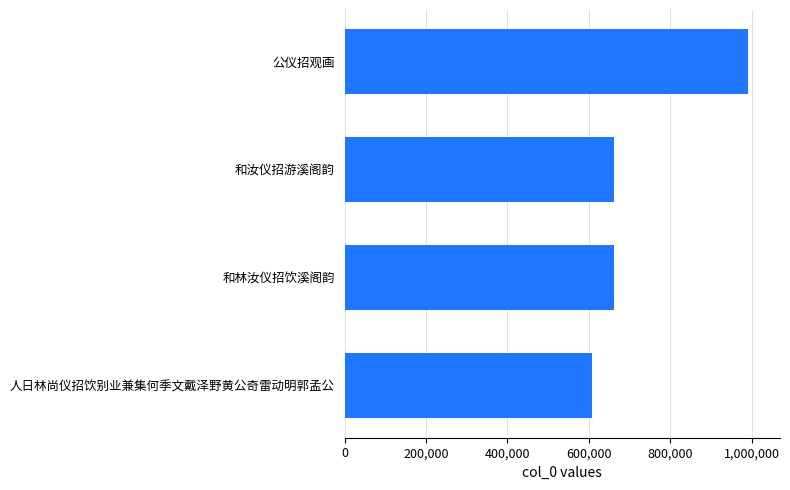

What is the difference between the maximum and minimum values?

382927